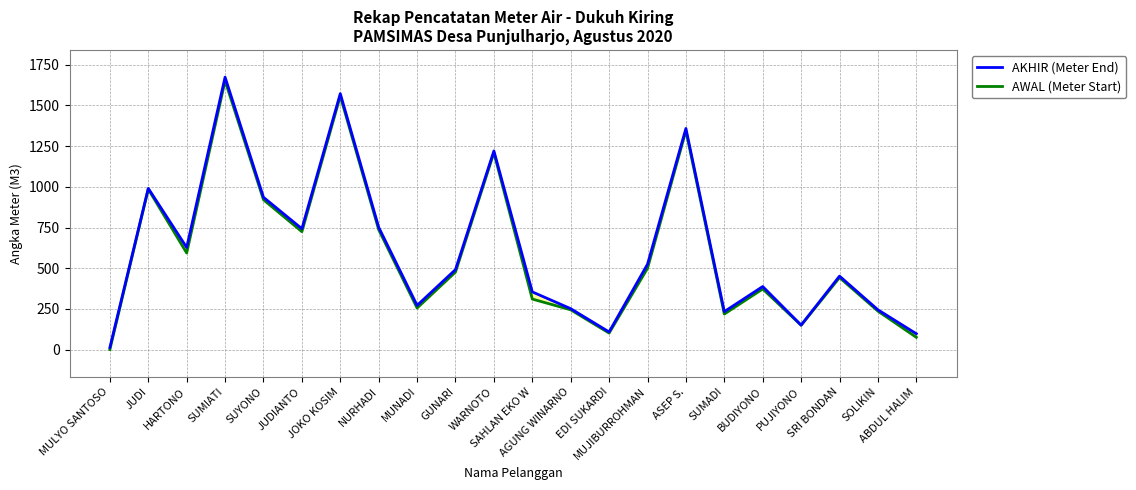

What is the label of the 18th point from the right?

SUYONO